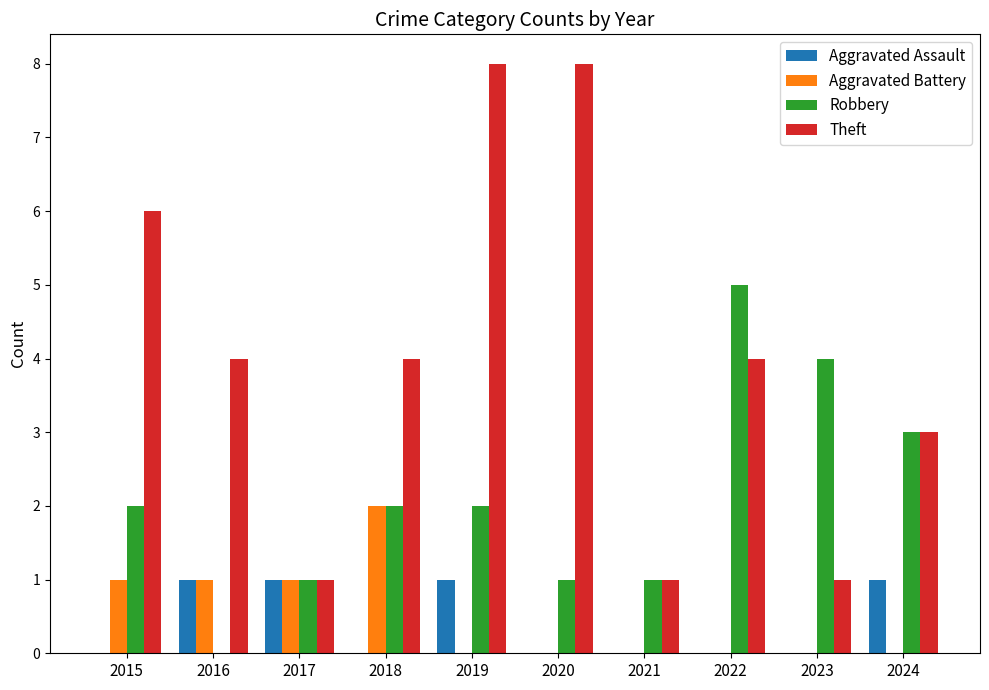

Which series has the largest total across all categories?

Theft